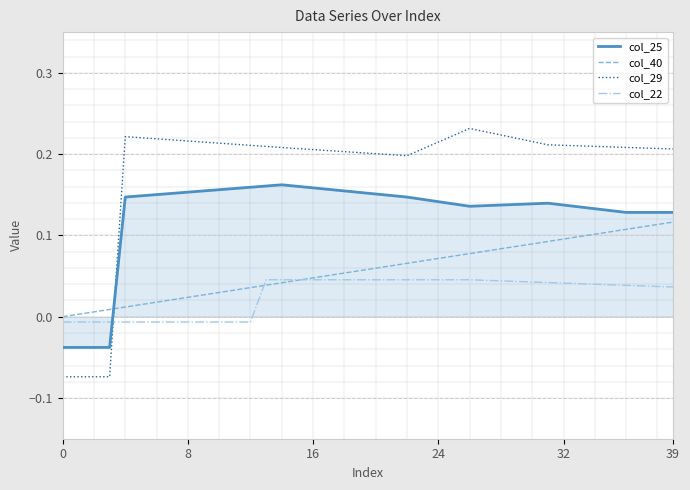

Which series has the largest range (max minus min)?

col_29